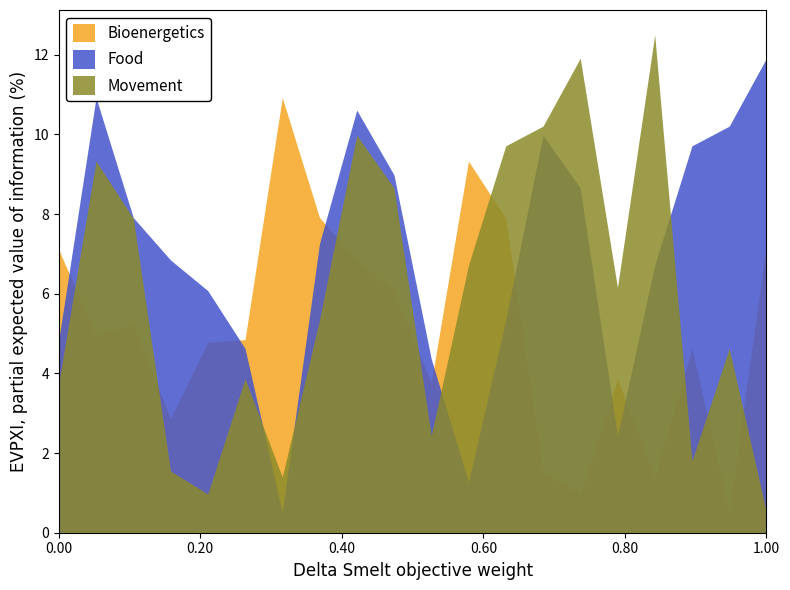

List the series in order of their peak value, lowest first.

Bioenergetics, Food, Movement